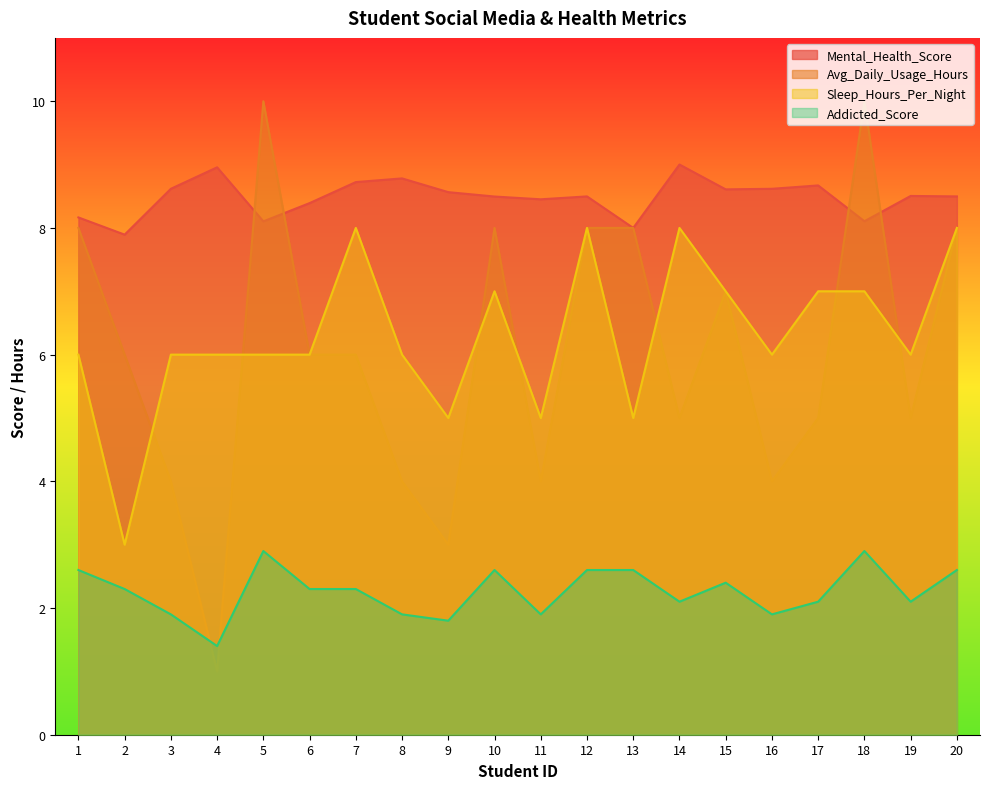

Rank the series at 9 from highest to lowest value.

Mental_Health_Score, Sleep_Hours_Per_Night, Avg_Daily_Usage_Hours, Addicted_Score